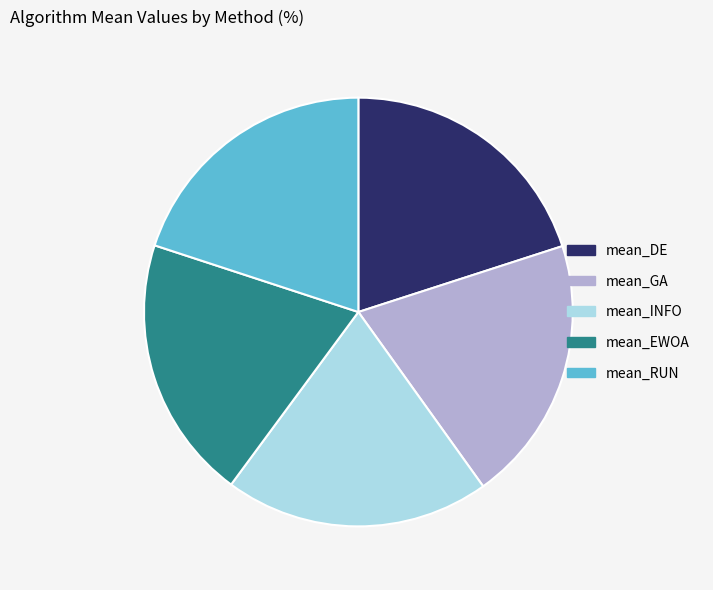

True or false: mean_EWOA accounts for 20% of the total.

True